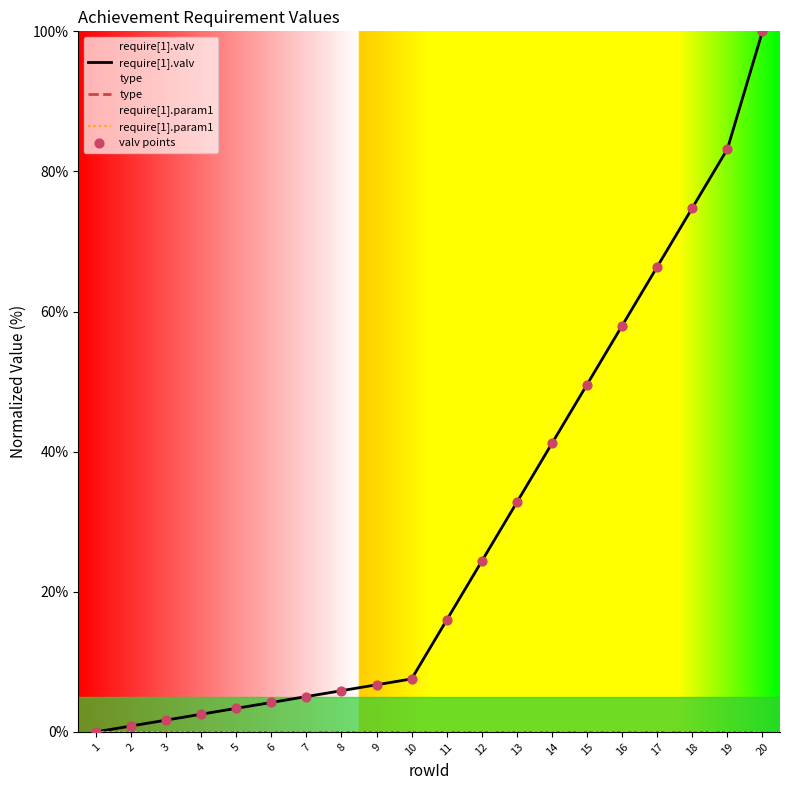

What are all the series names shown in the legend?

require[1].valv, type, require[1].param1, valv points